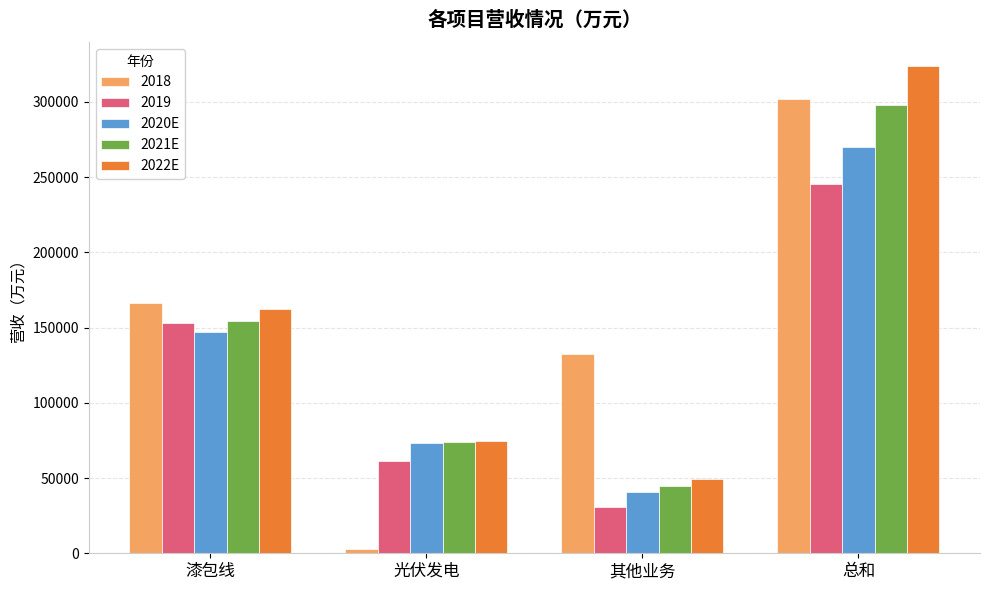

What is the label of the 3rd bar from the left?

其他业务